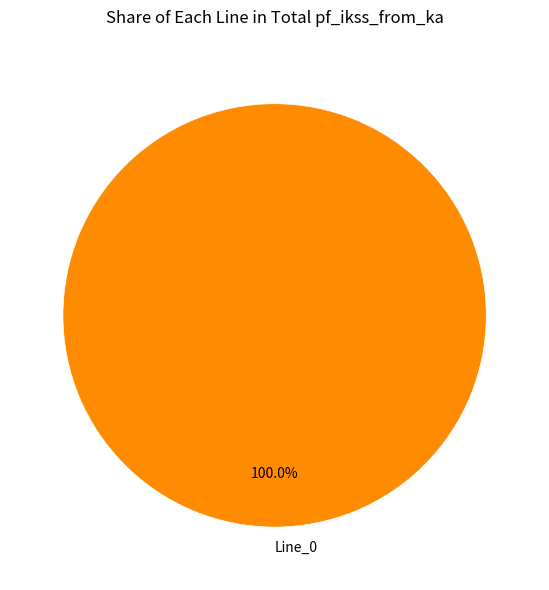

Rank the categories by value from lowest to highest.

Line_0